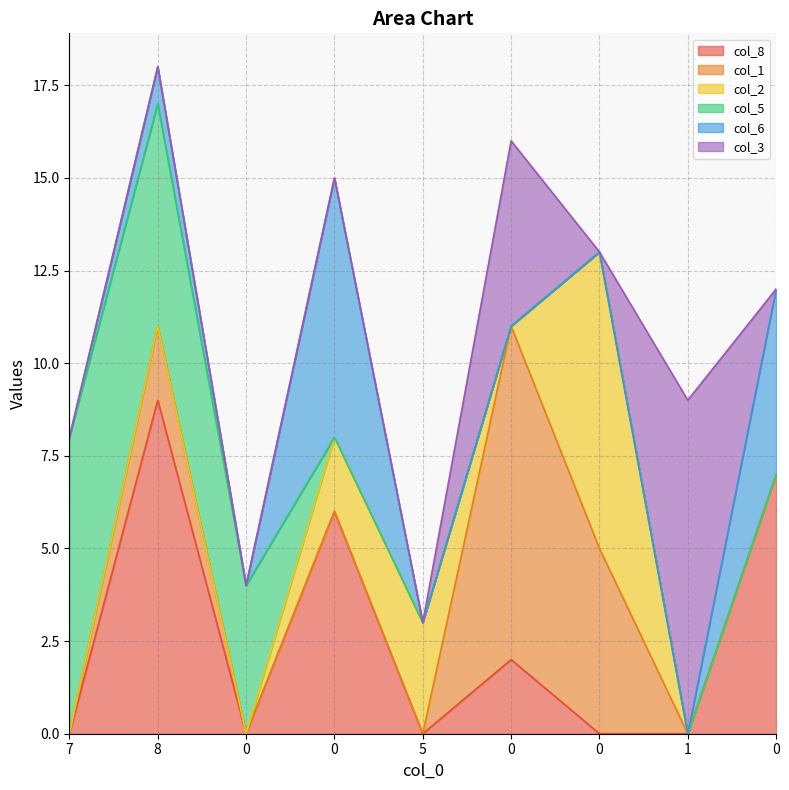

True or false: col_6 has more than 0 interior local peaks.

True